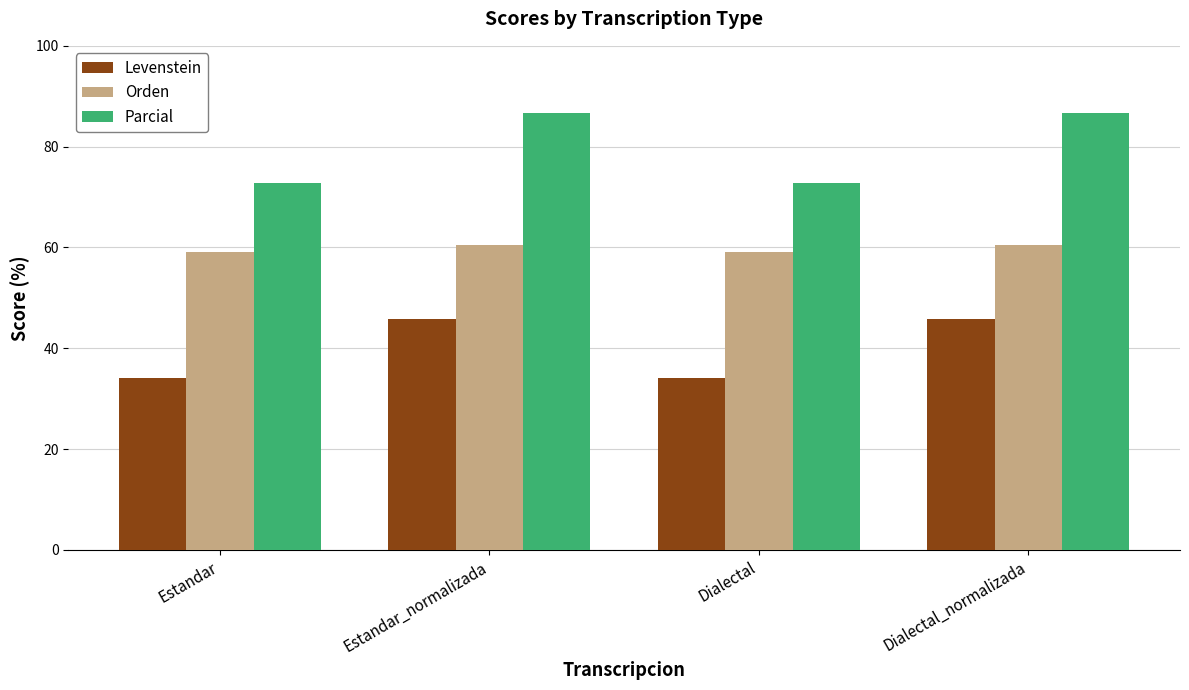

What is the value of the Orden bar at the 1st from the left?

59.1